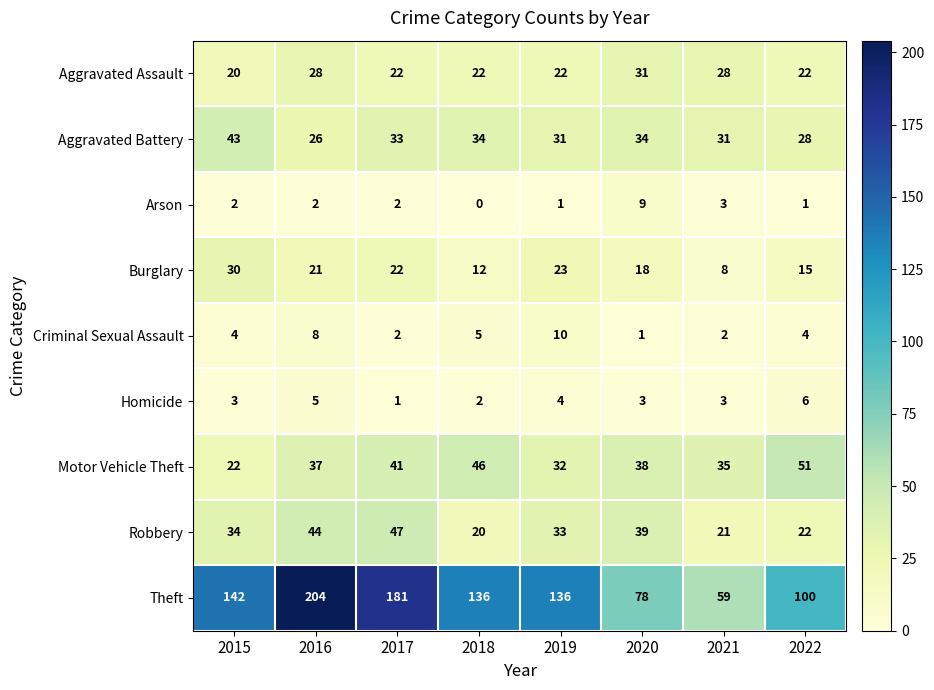

Which series has the widest spread of values?

Theft